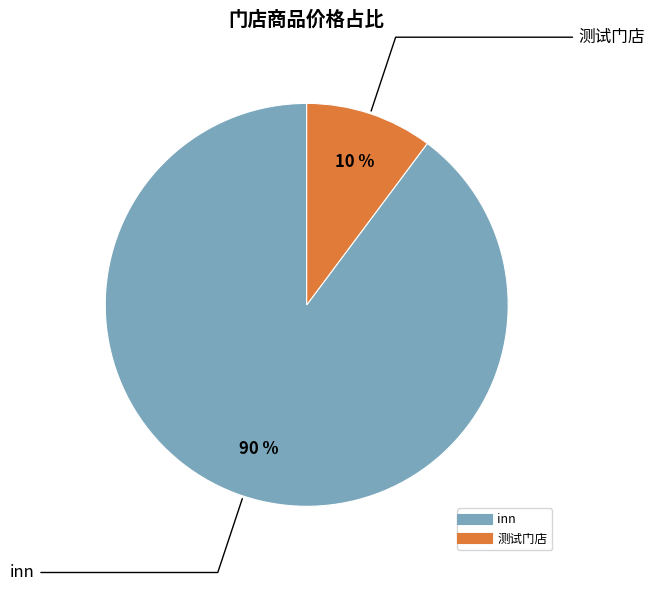

Which category has the biggest portion of the pie?

inn